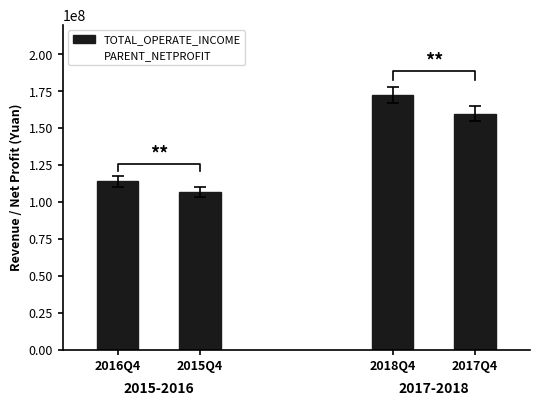

Are the bars grouped side by side (vs. stacked)?

Yes